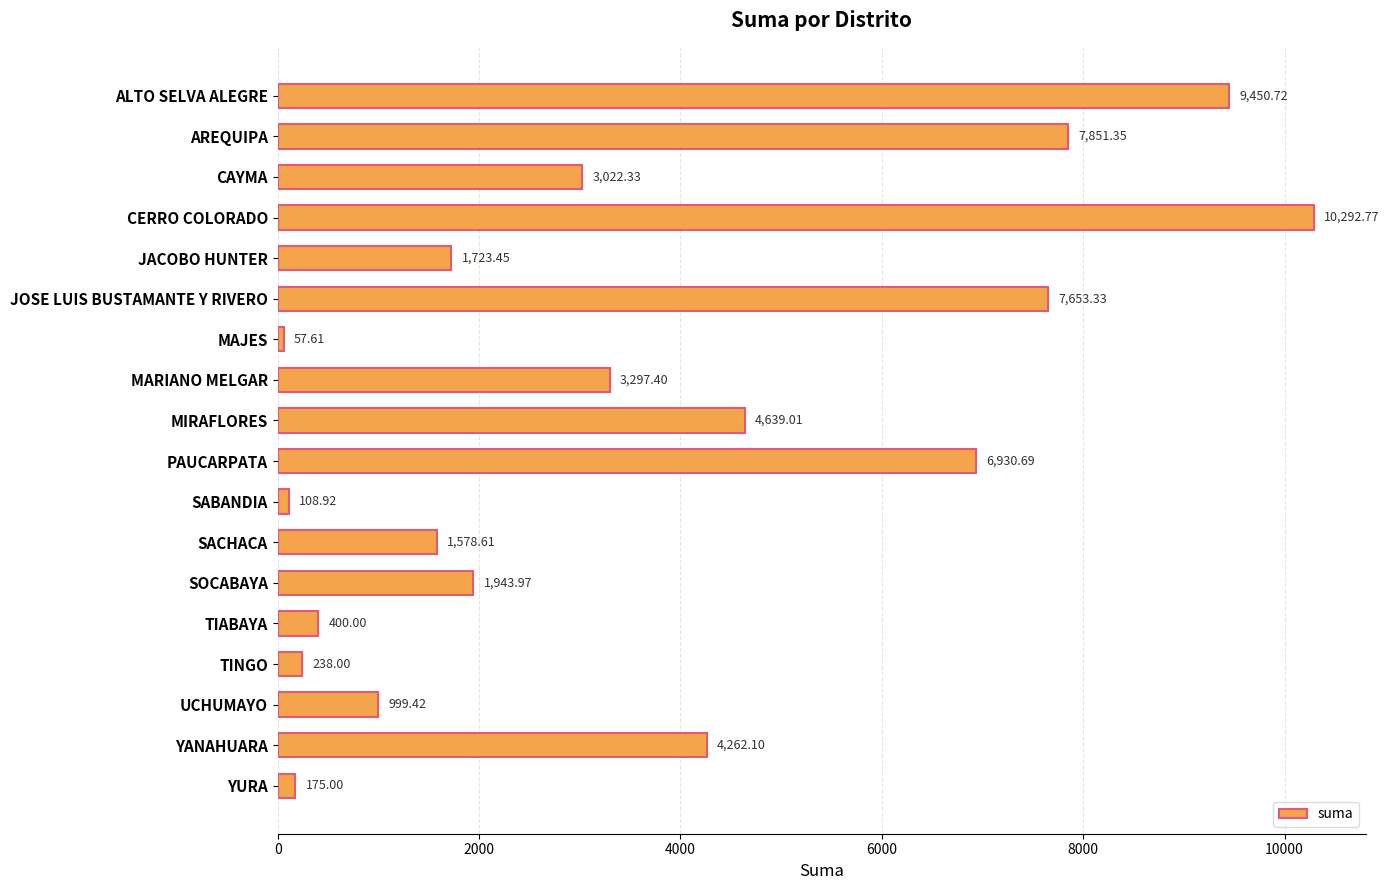

Which label corresponds to the largest value in the chart?

CERRO COLORADO